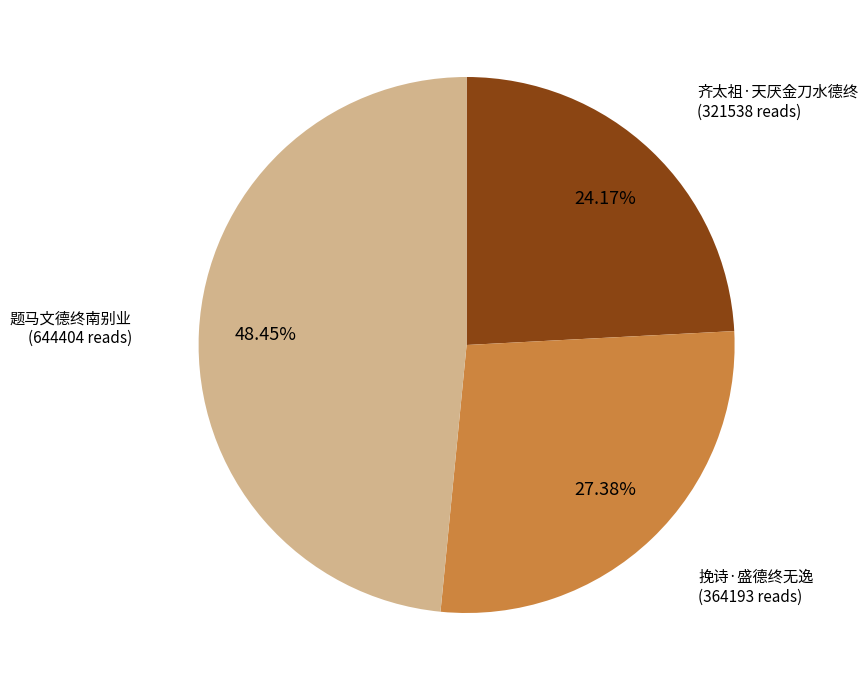

Count the number of slices in the pie.

3